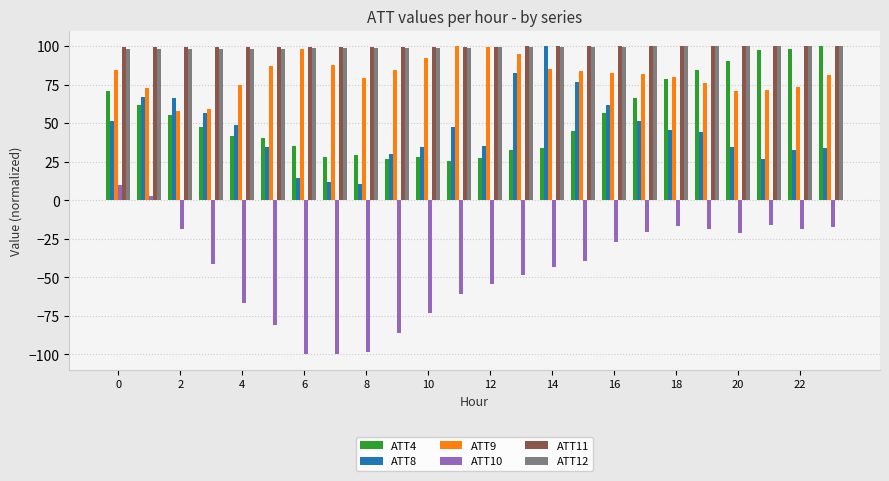

What is the minimum value shown in the chart?

-100.0